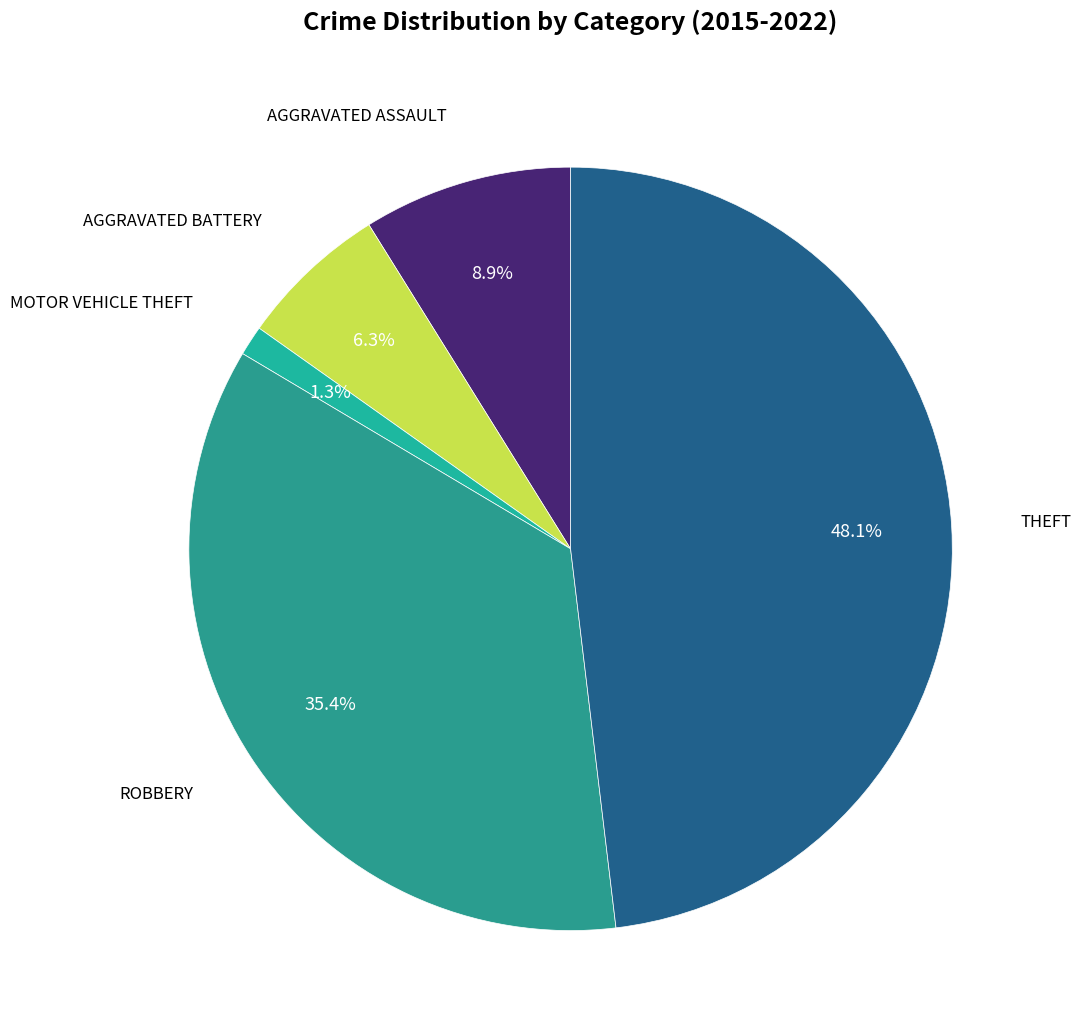

Does any single category account for the majority?

No